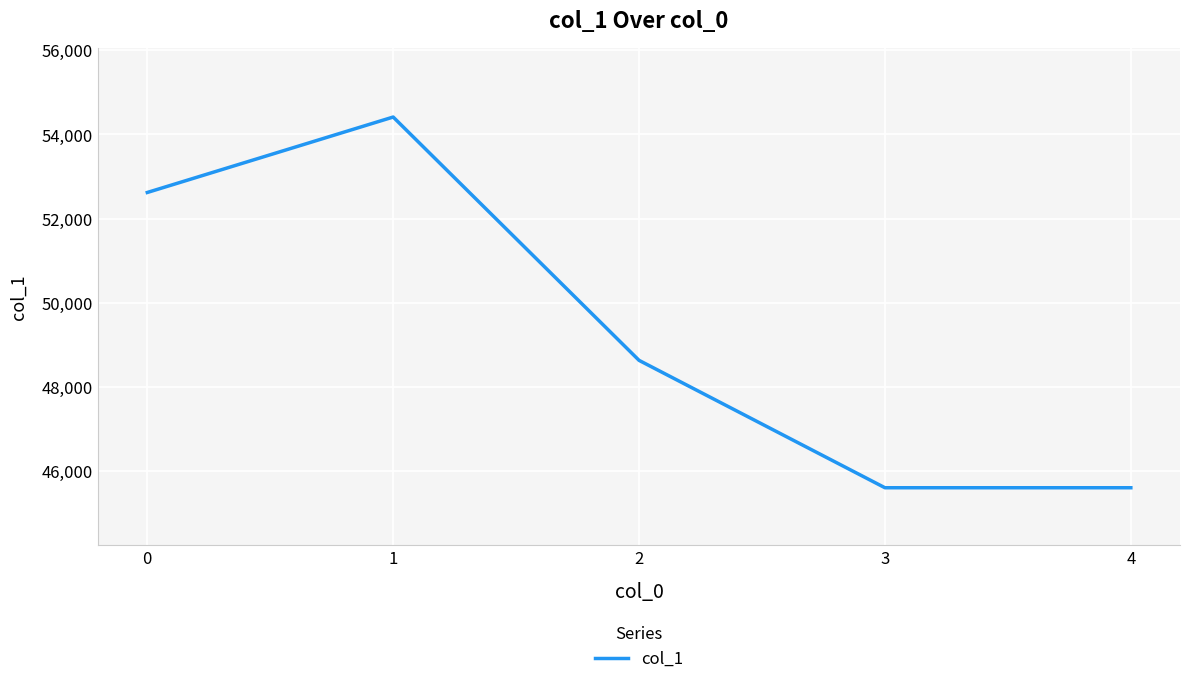

Reading left to right, list all the values displayed in this chart.

0=52622	1=54413	2=48636	3=45612	4=45612